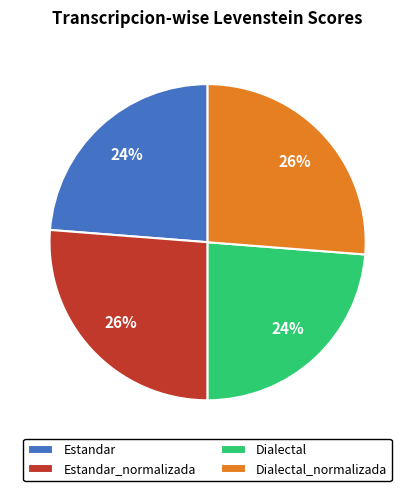

Is it true that Dialectal is 10% of the pie?

False